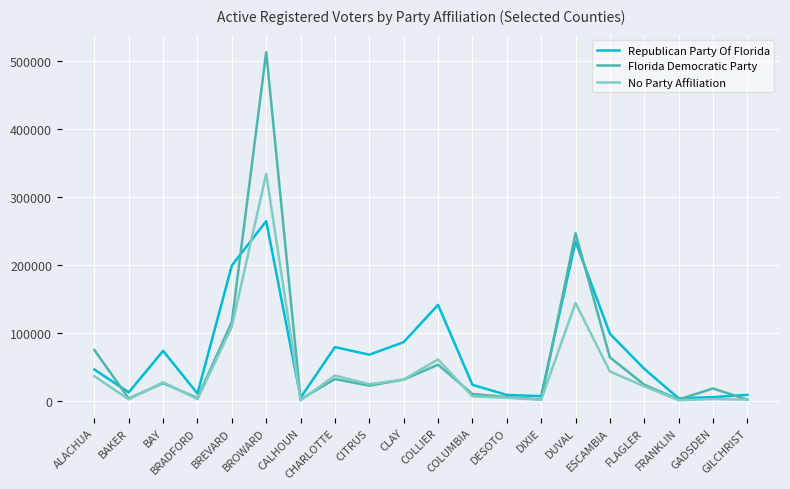

What is the average value of the Republican Party Of Florida series?

71301